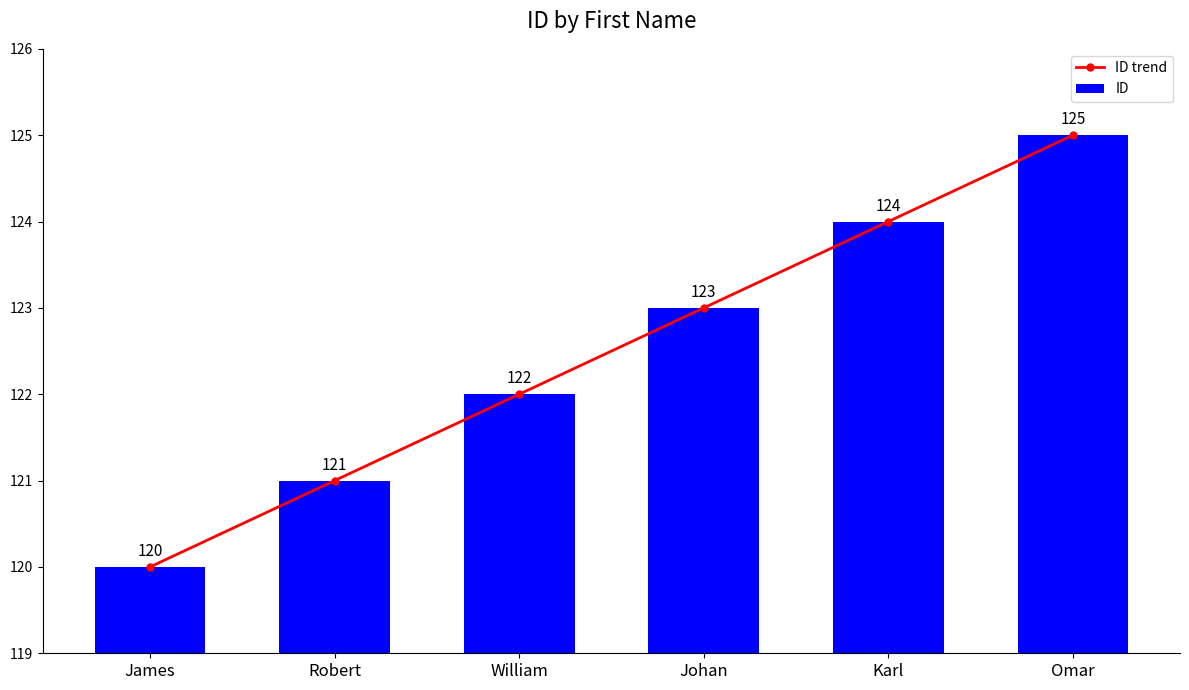

Is it true that ID trend equals 122 at William?

True